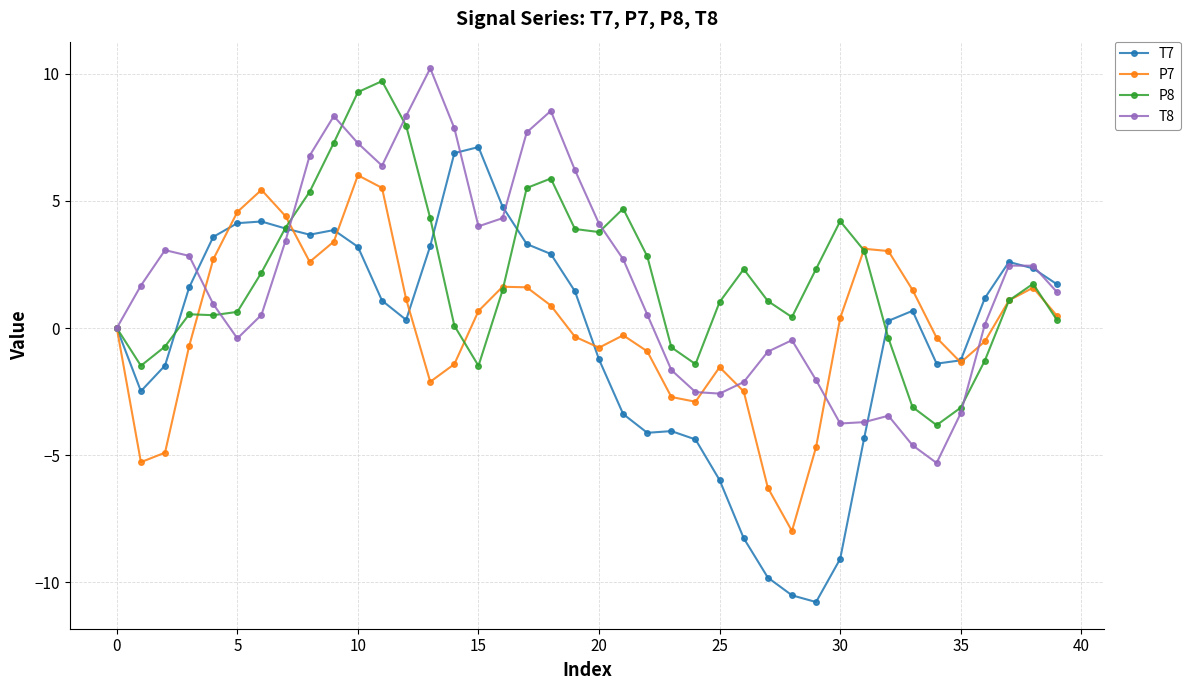

True or false: P8 has more than 0 points higher than both neighbors.

True